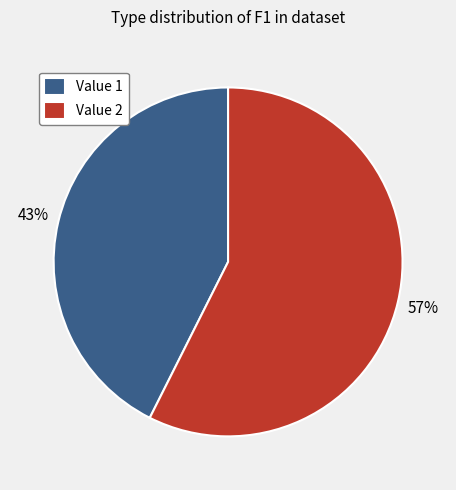

The Value 1 slice represents 30% of the pie. True or false?

False